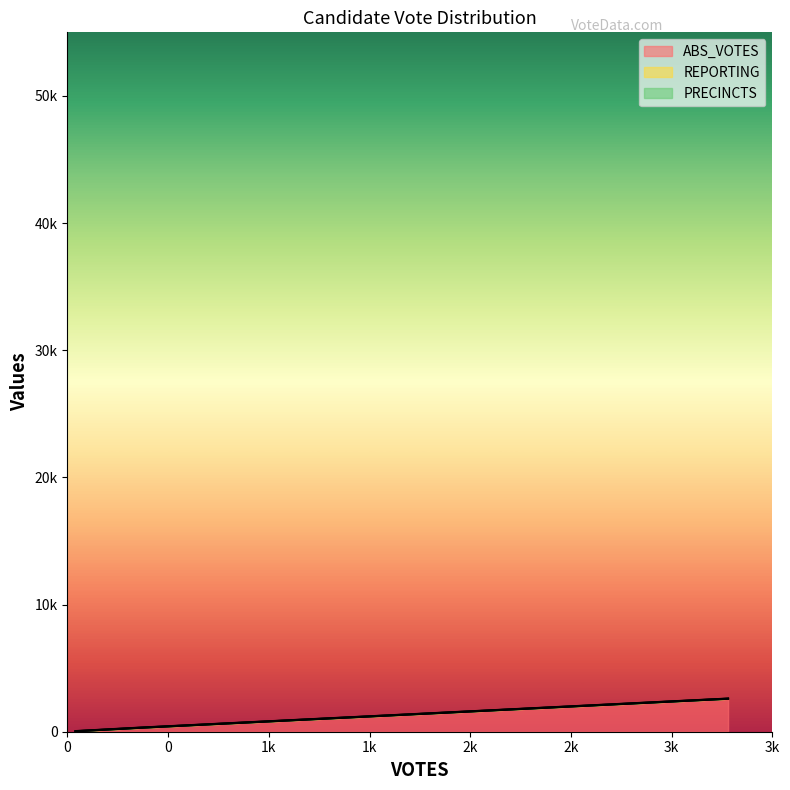

At how many categories does at least one series exceed 398?

1